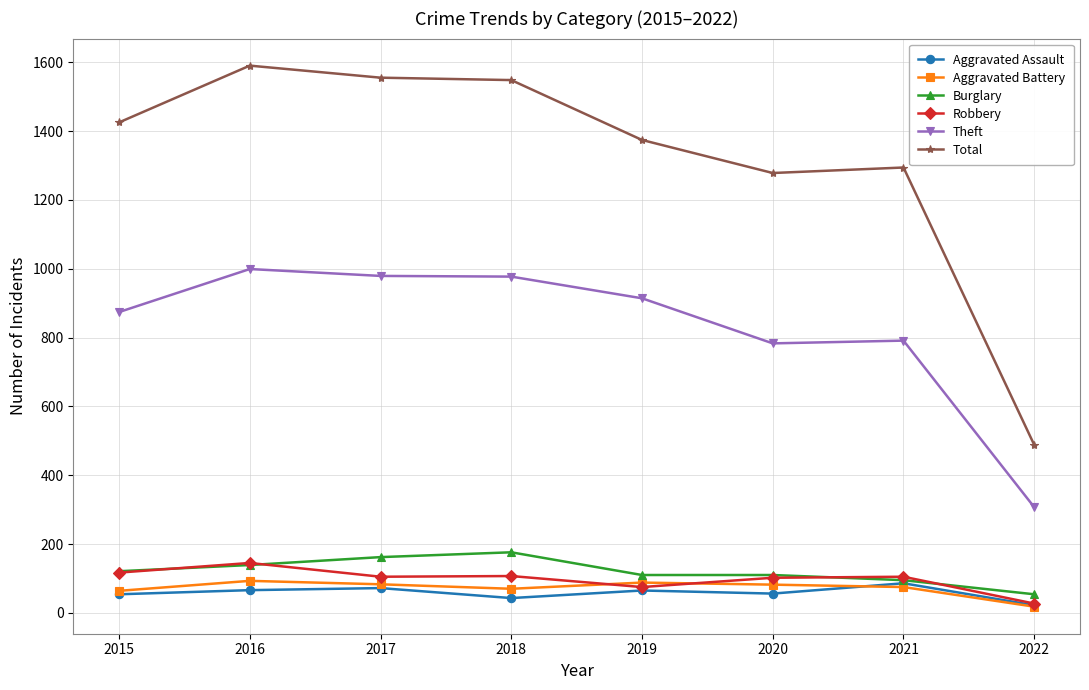

What is the minimum value for Aggravated Assault?

22